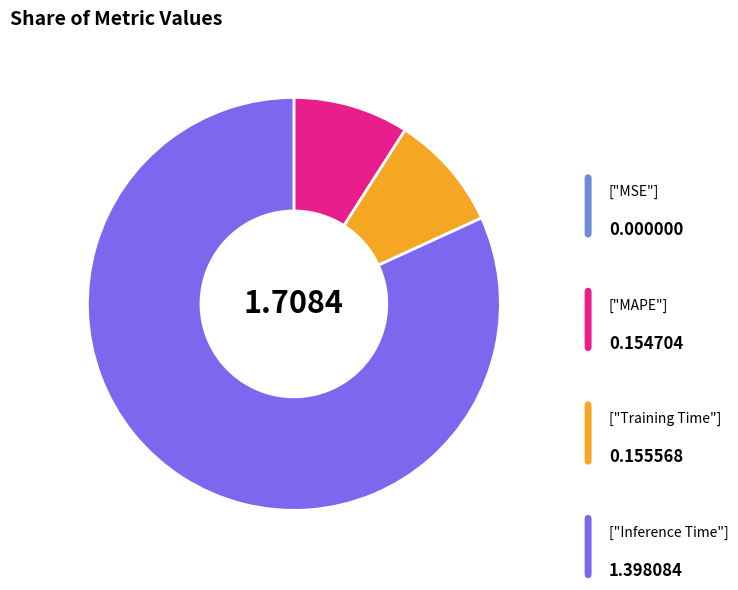

Does any single category account for the majority?

Yes